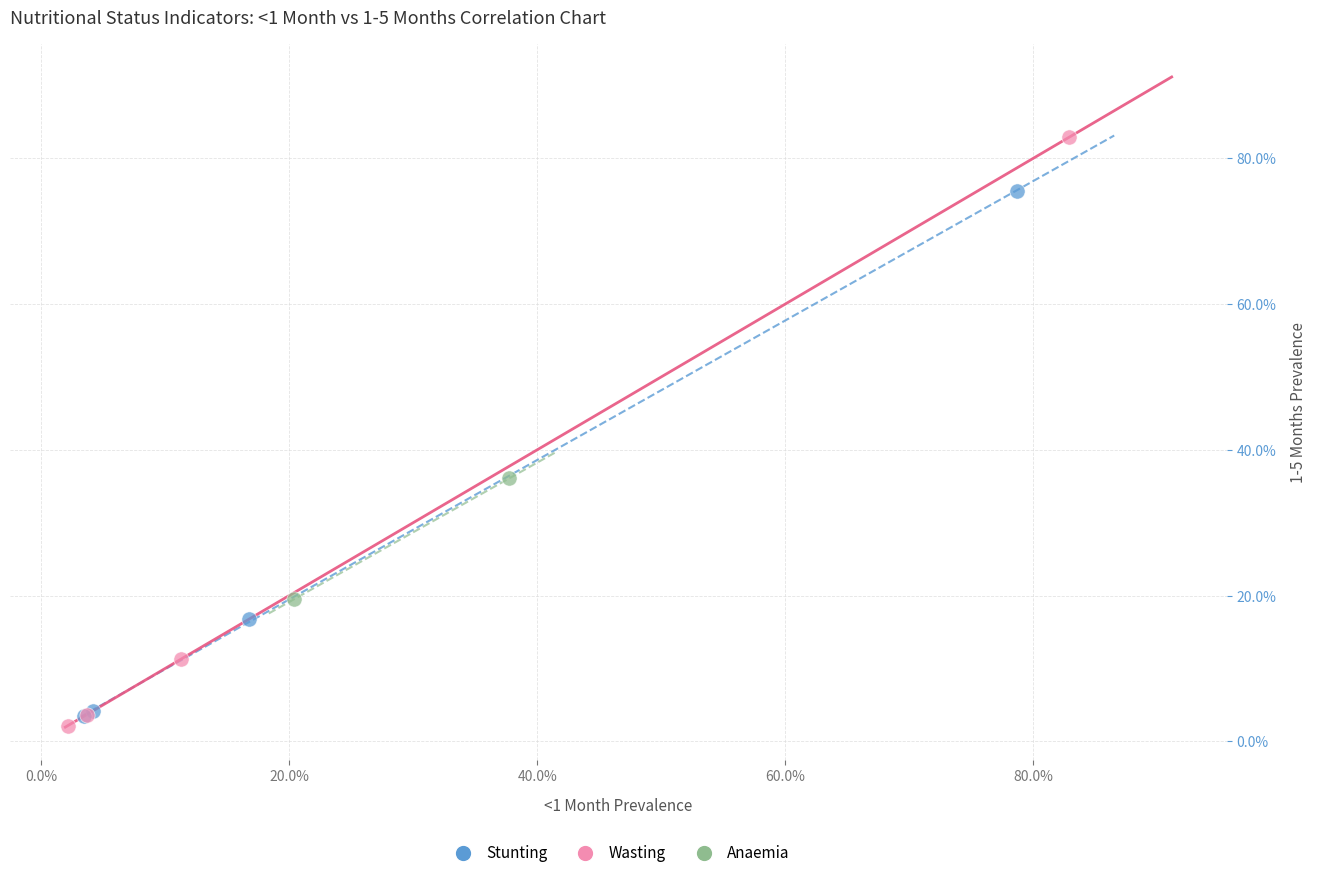

Which series contains the highest Y value?

Wasting